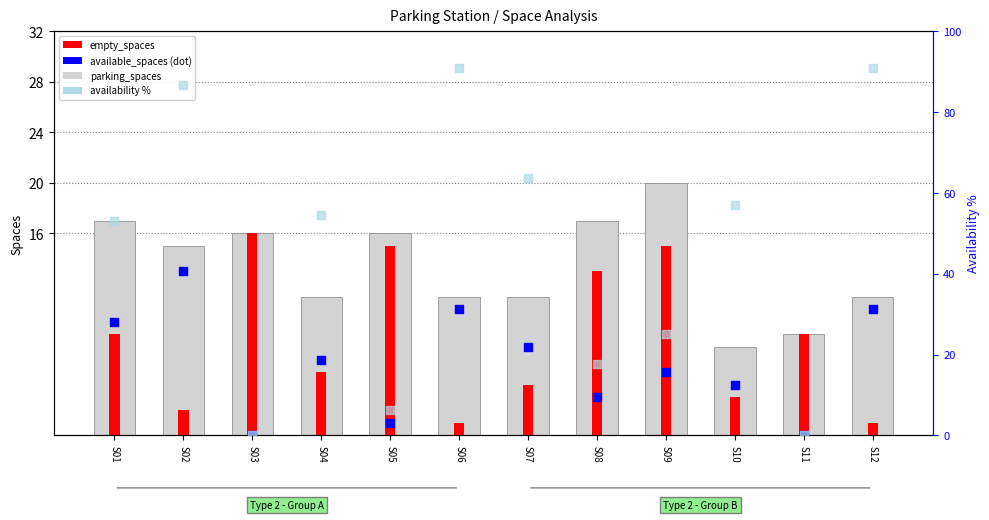

Which series reaches the maximum Y coordinate?

availability %